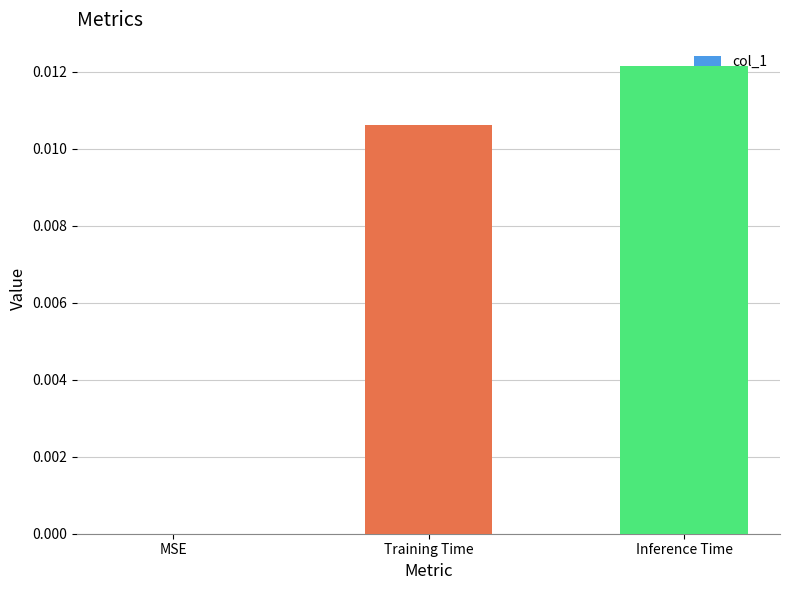

Which label corresponds to the largest value in the chart?

Inference Time